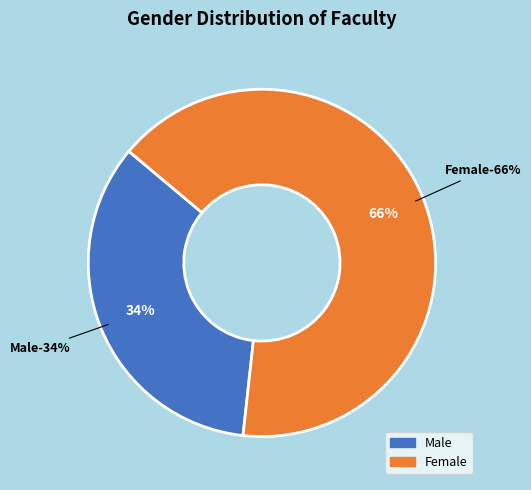

Rank the categories by value from highest to lowest.

Female, Male